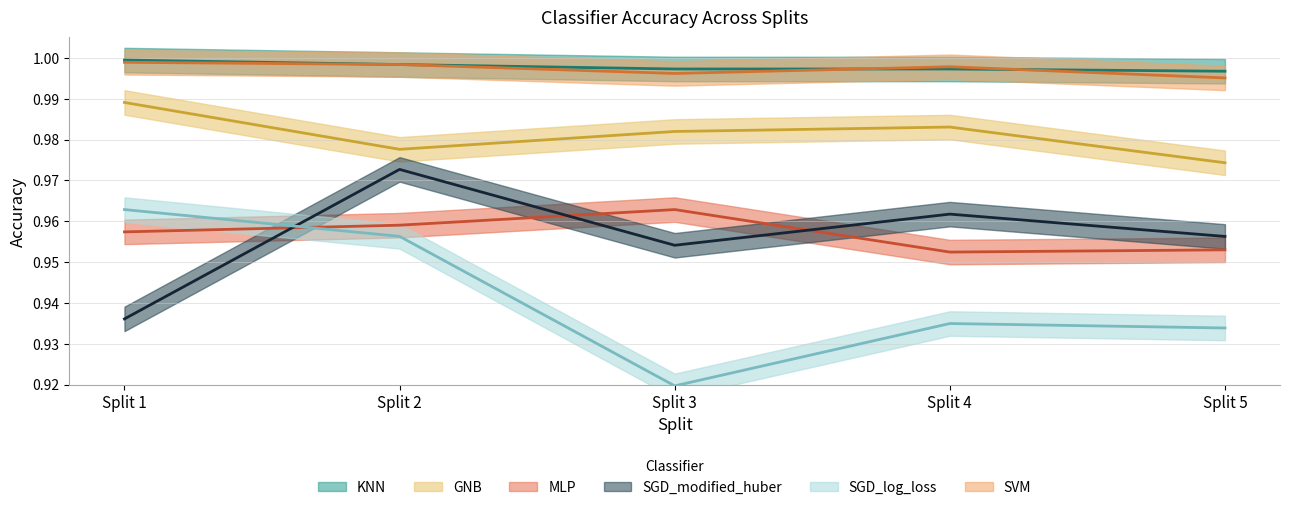

Which series has the largest total across all categories?

KNN